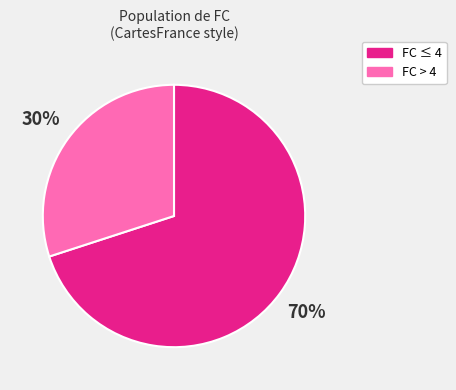

To the nearest percent, what is the difference between the largest and smallest slice percentages?

40%